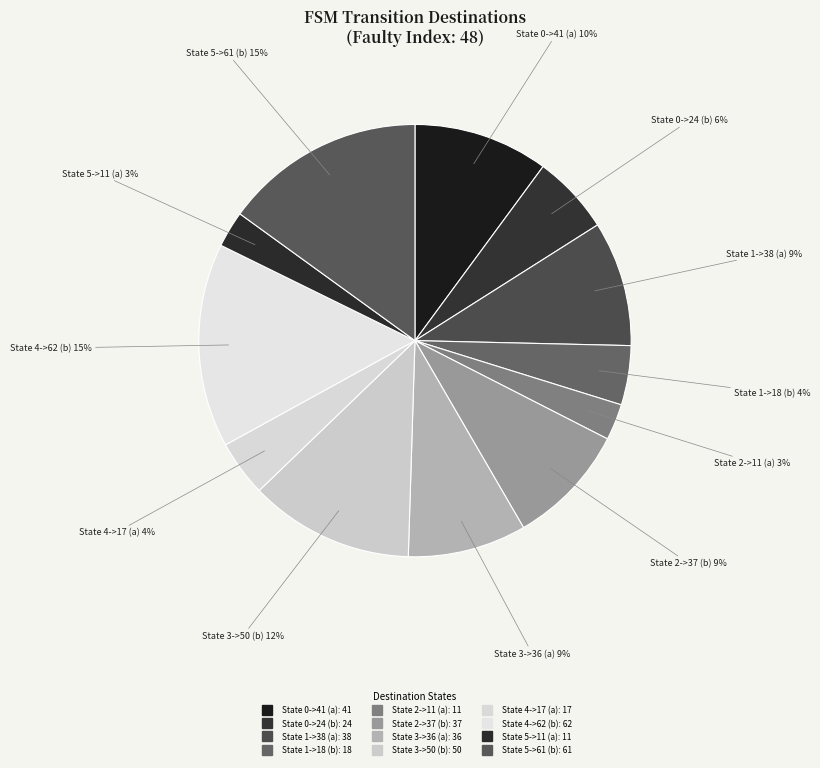

Rank the categories by value from lowest to highest.

State 2->11 (a), State 5->11 (a), State 4->17 (a), State 1->18 (b), State 0->24 (b), State 3->36 (a), State 2->37 (b), State 1->38 (a), State 0->41 (a), State 3->50 (b), State 5->61 (b), State 4->62 (b)